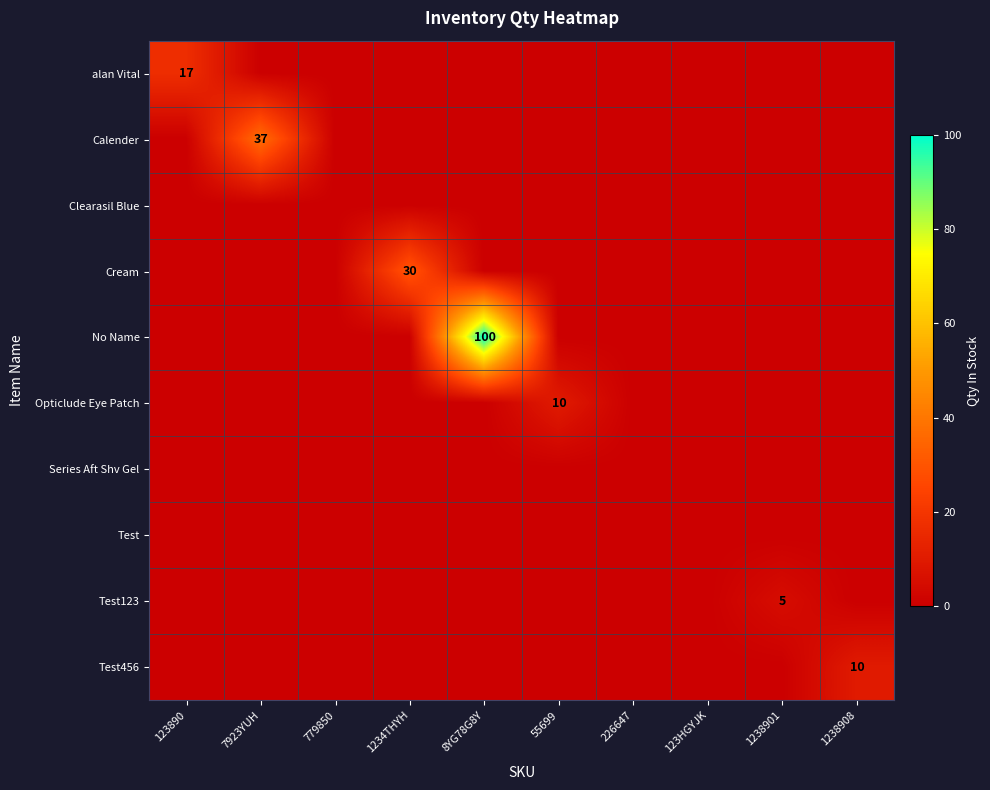

What is the difference between the highest and lowest values at 1234THYH?

30